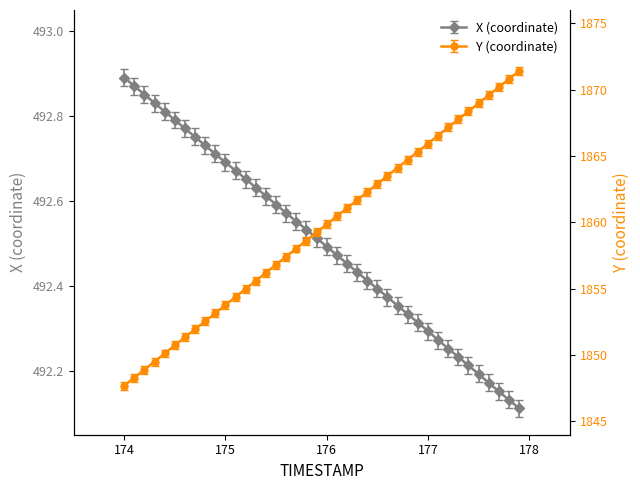

True or false: Y has more than 1 interior local peaks.

False